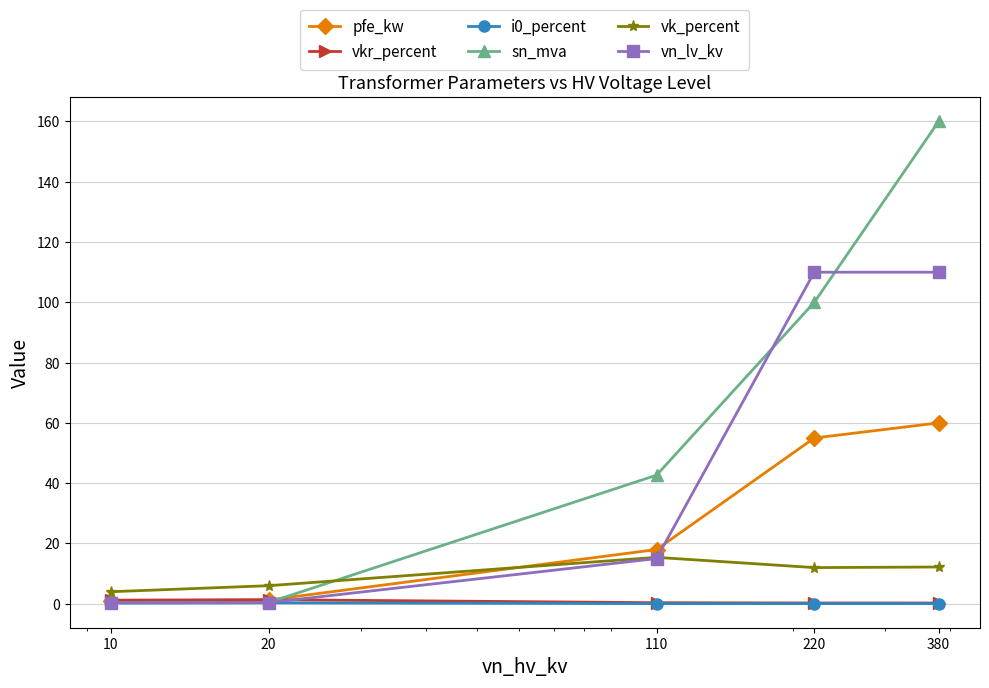

What is the value of the pfe_kw point at the 5th from the left?

60.0